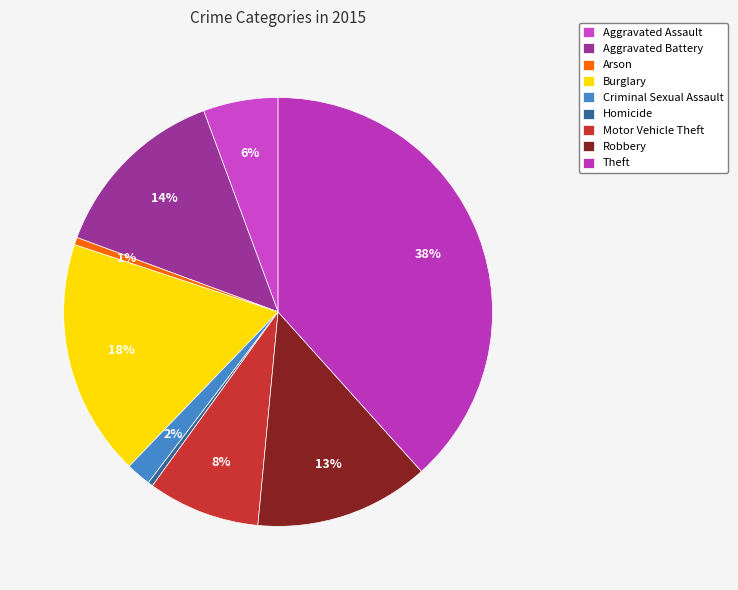

To the nearest percent, what percentage of the pie is Aggravated Battery?

14%